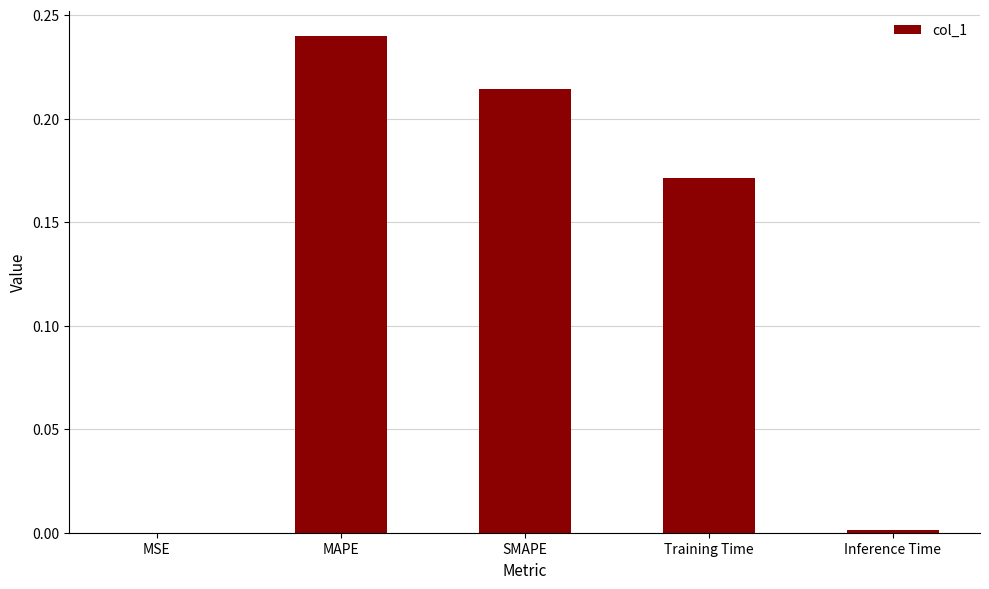

The chart shows a value of 0.1 at SMAPE. True or false?

False